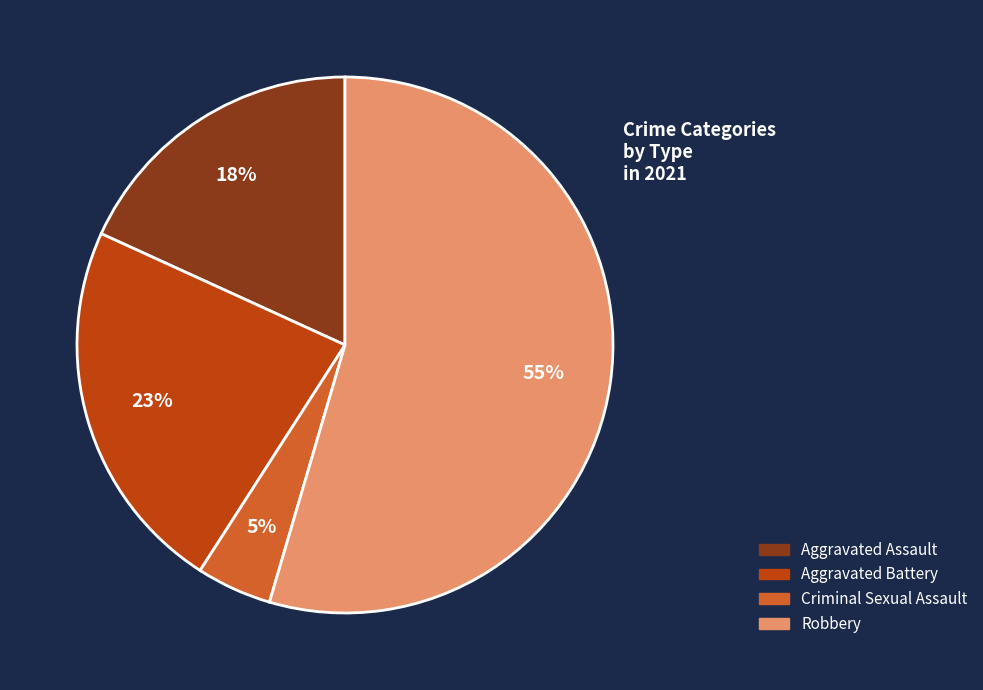

To the nearest percent, what is the average slice percentage?

25%